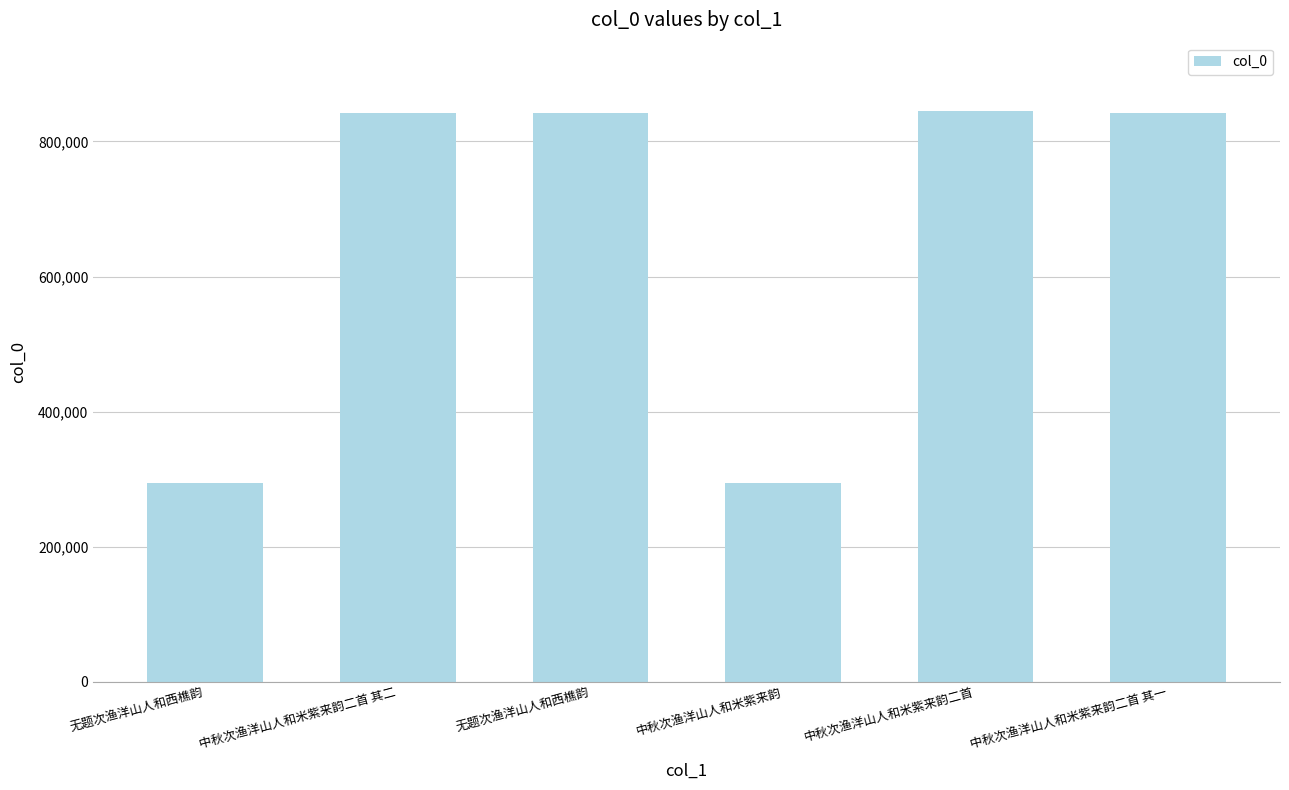

What is the label of the 3rd bar from the left?

无题次渔洋山人和西樵韵